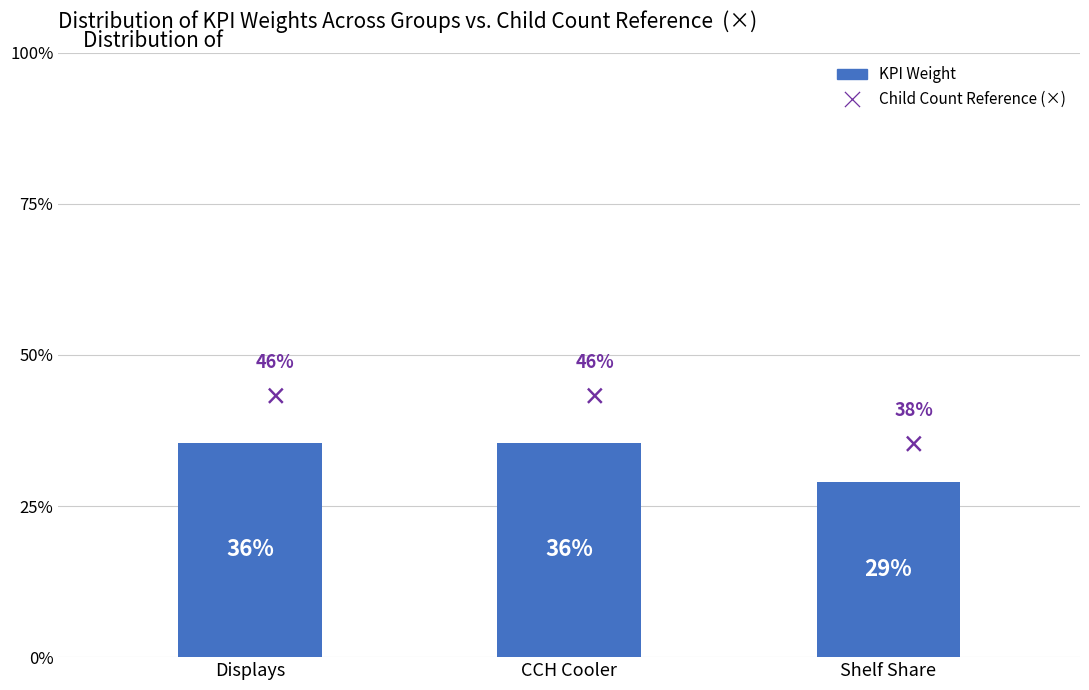

What position from the left is Shelf Share?

3